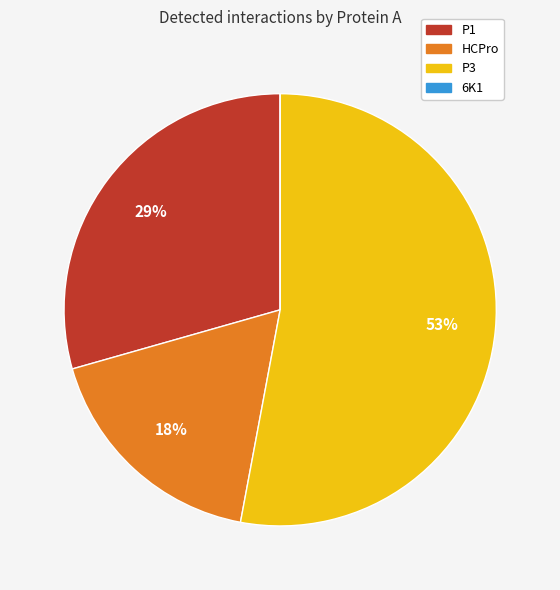

Which slice is the largest?

P3